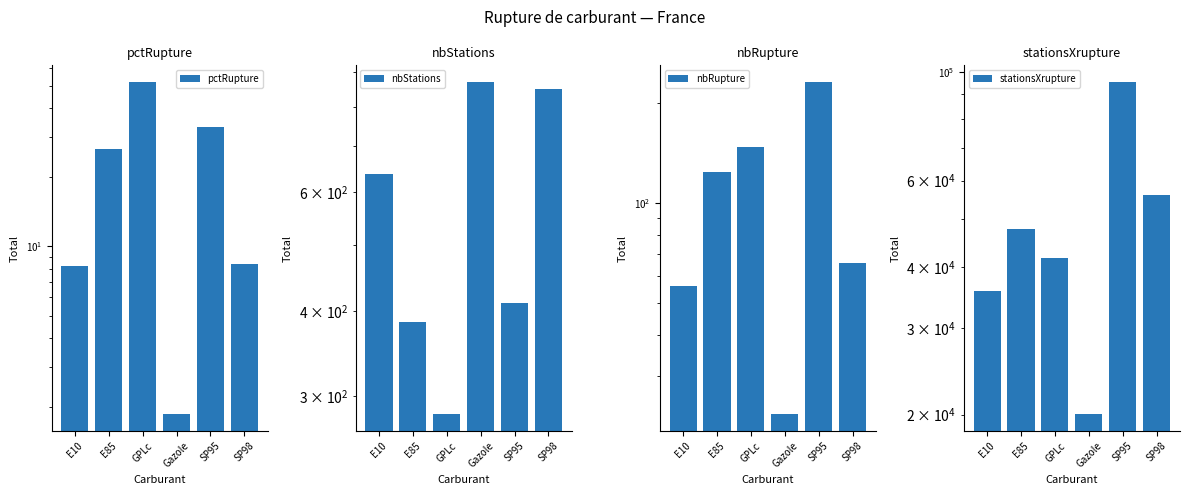

Which category has the highest value across all series?

SP95